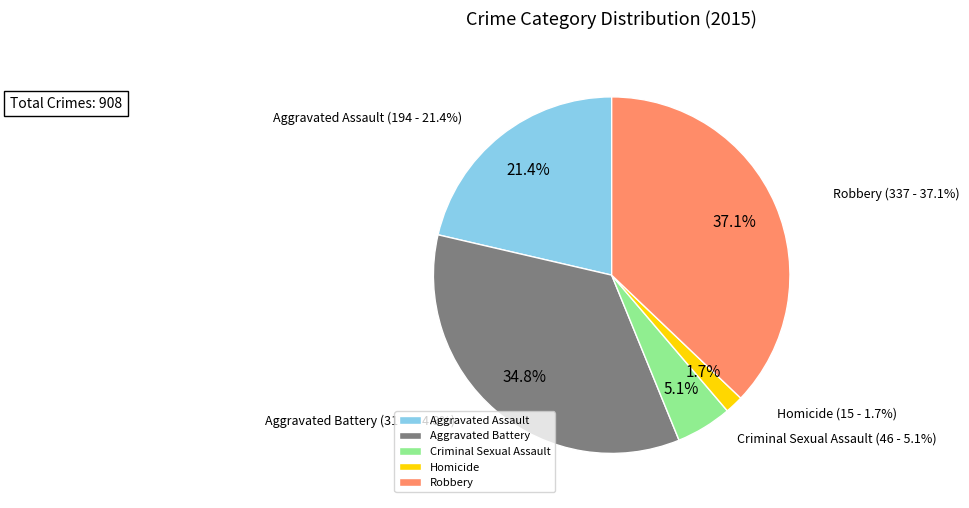

To the nearest percent, what is the difference between the largest and smallest slice percentages?

35%